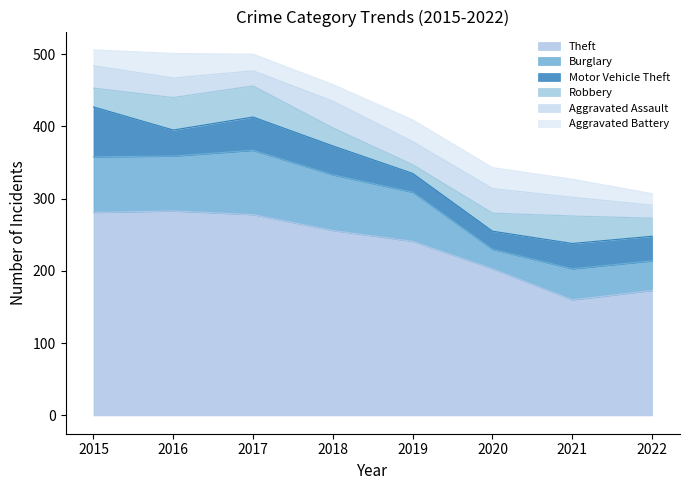

Between which two adjacent categories do Aggravated Assault and Aggravated Battery first intersect?

2015 and 2016